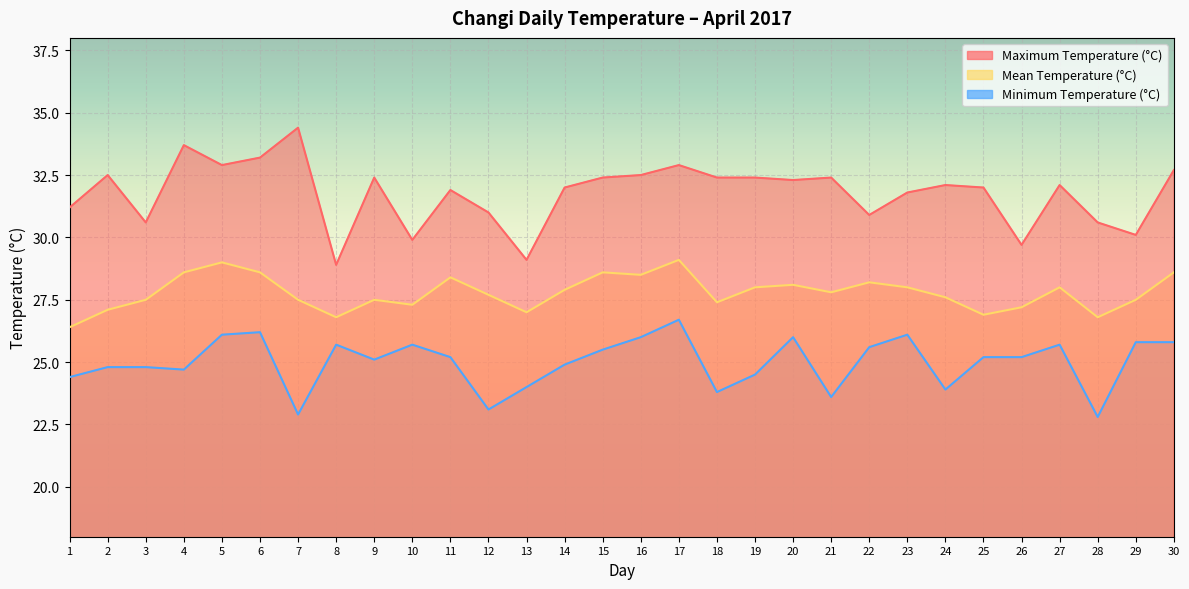

How many data points does each series have?

30